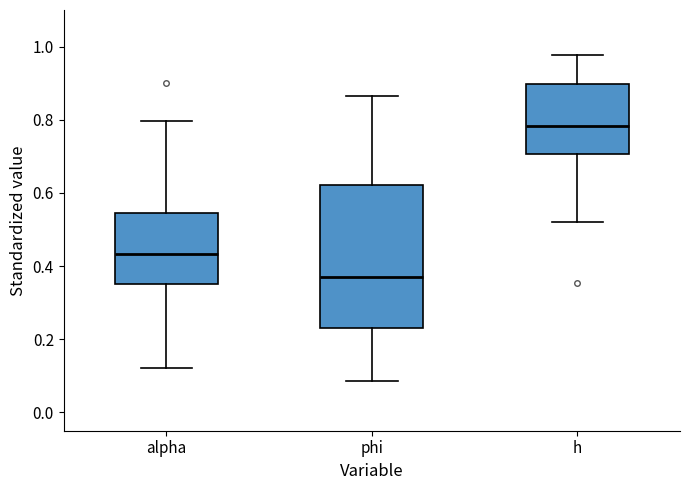

Which box's median line is the lowest?

phi